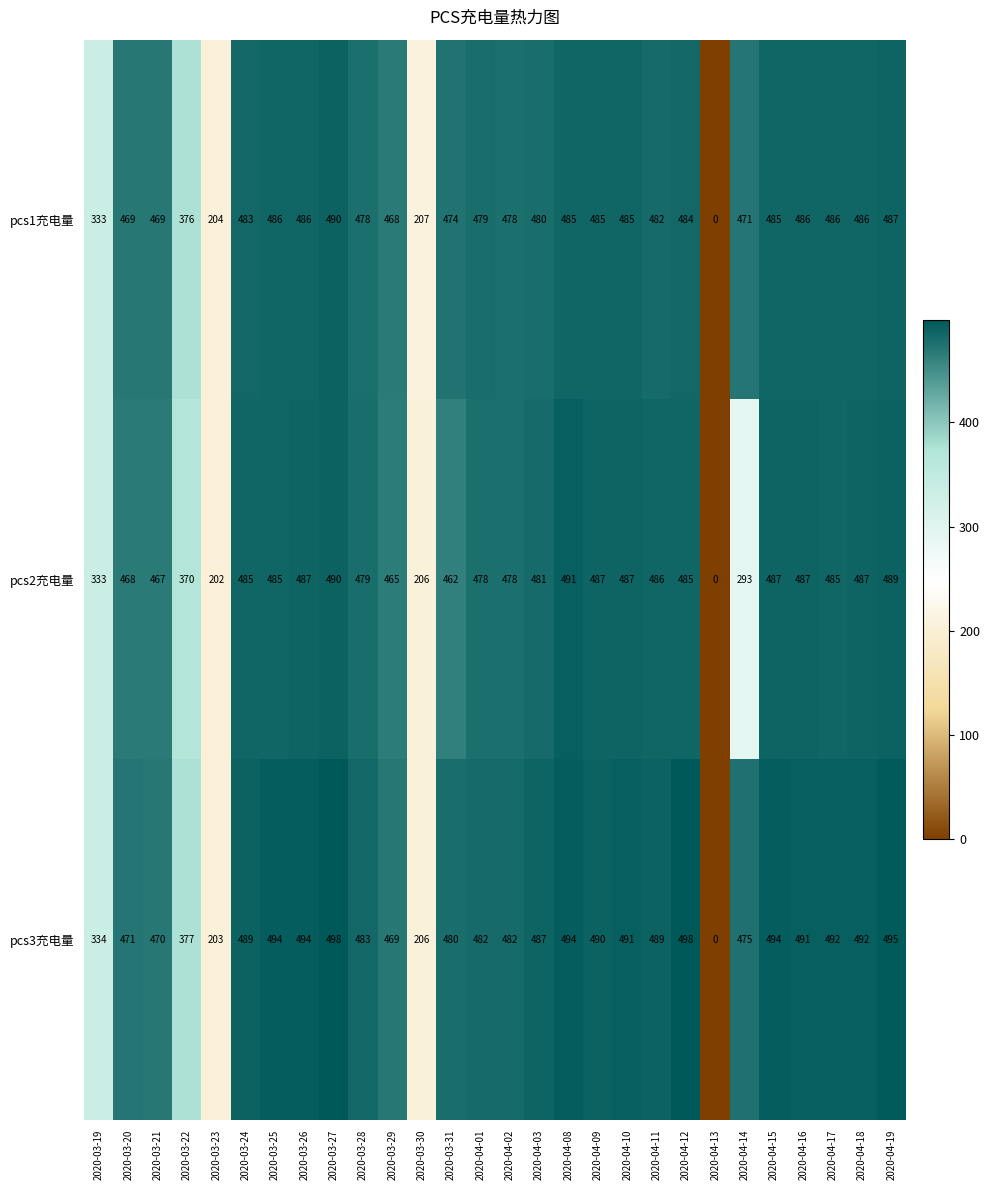

What is the spread (max minus min) of values at 2020-04-18?

6